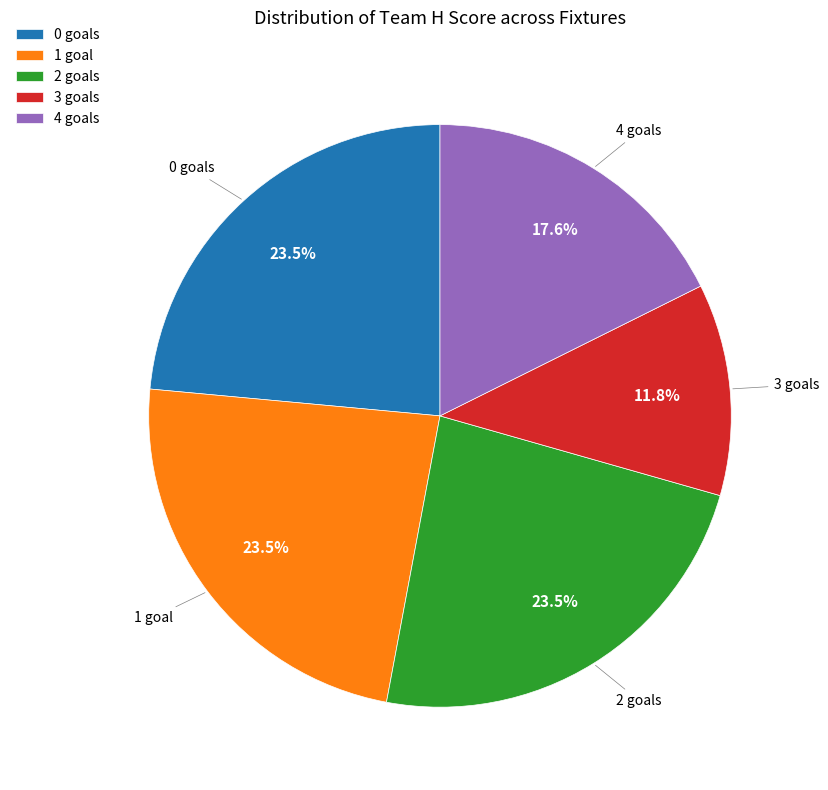

Combined, what portion of the pie is 3 goals and 4 goals?

29.4%